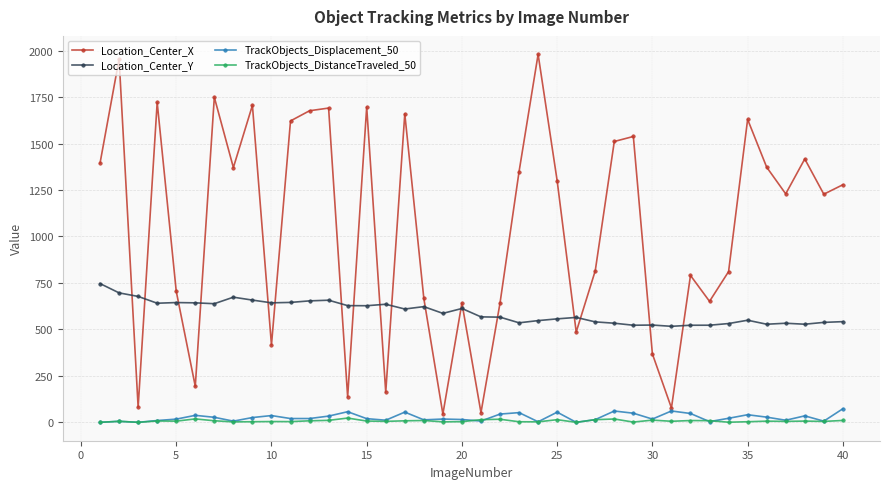

What is the value of the Location_Center_Y point at the 26th from the left?

564.4